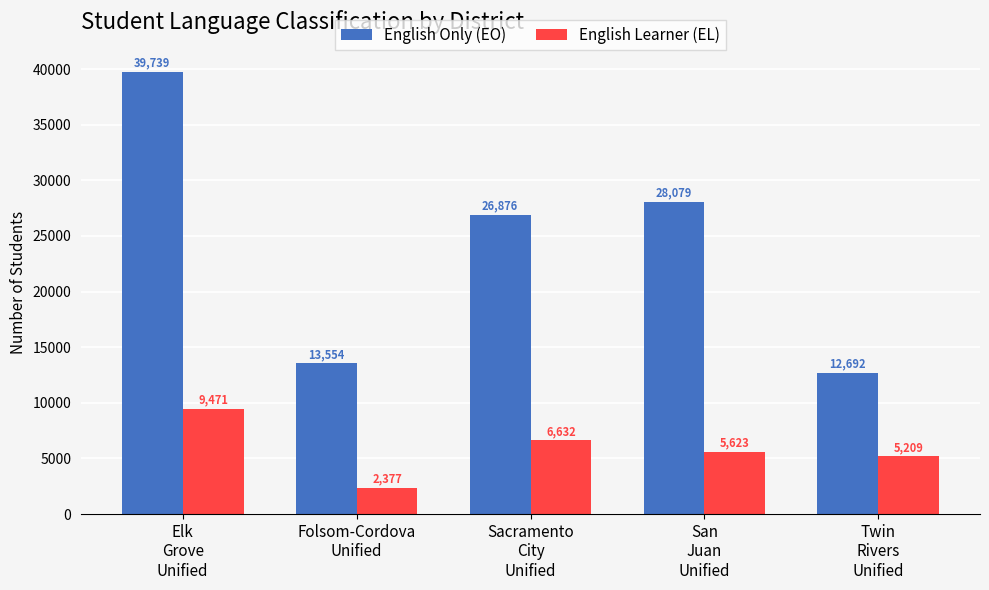

Is the value of English Learner (EL) at Folsom-Cordova
Unified greater than the value of English Only (EO) at San
Juan
Unified?

No